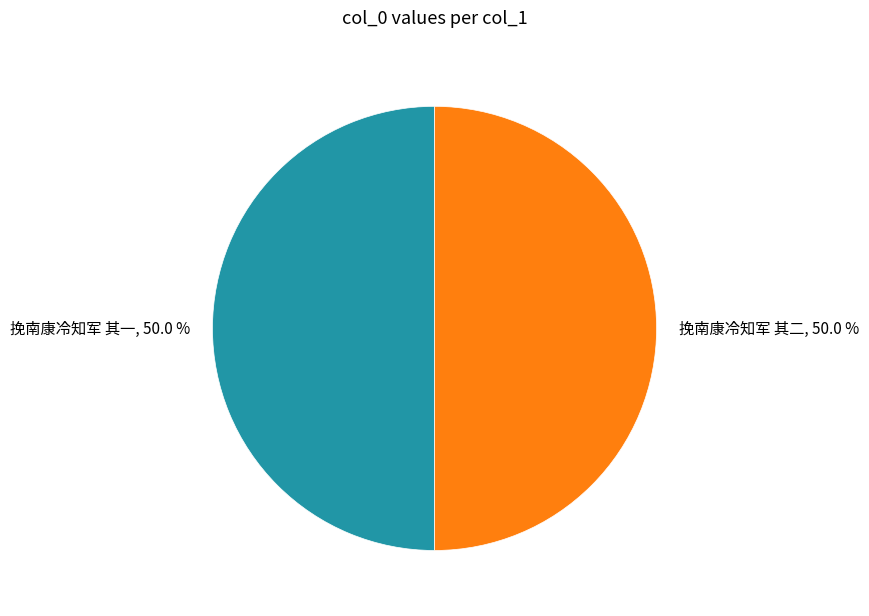

Do 挽南康冷知军 其一, 50.0 % and 挽南康冷知军 其二, 50.0 % together represent more than half of the pie?

Yes